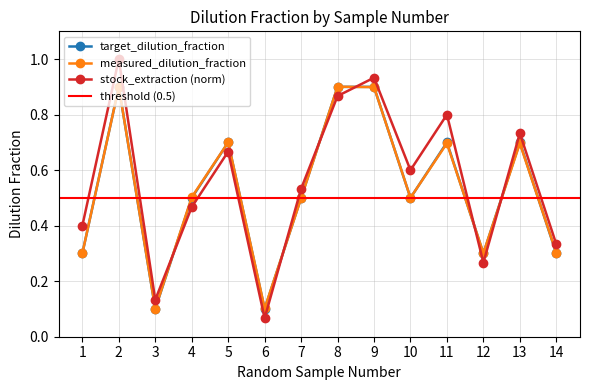

True or false: target_dilution_fraction and measured_dilution_fraction intersect in this chart.

True